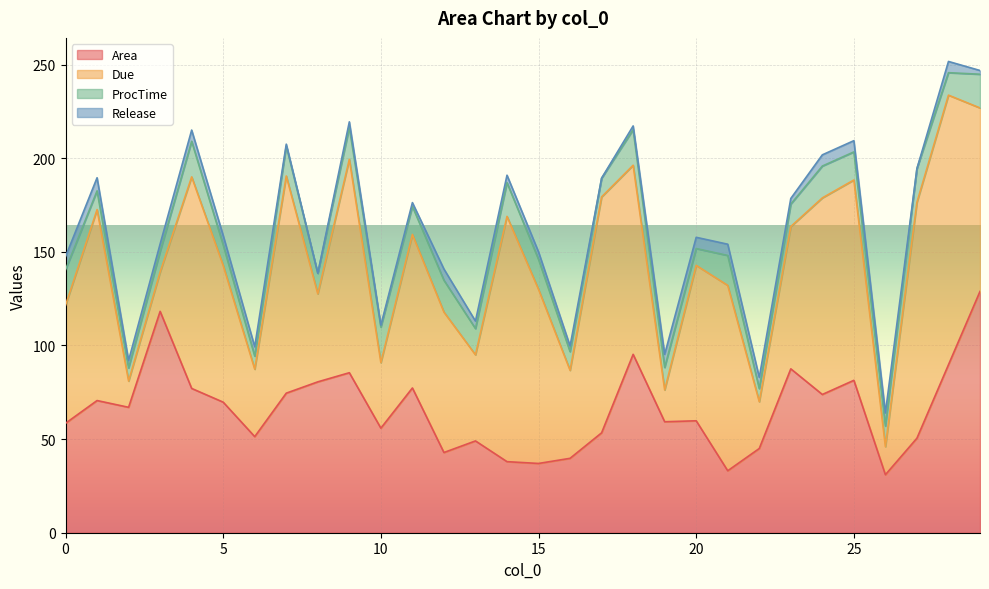

Rank the categories by Due value from highest to lowest.

28, 14, 27, 17, 7, 9, 4, 25, 24, 1, 18, 21, 29, 15, 20, 11, 23, 12, 5, 0, 8, 16, 13, 6, 10, 22, 3, 19, 26, 2